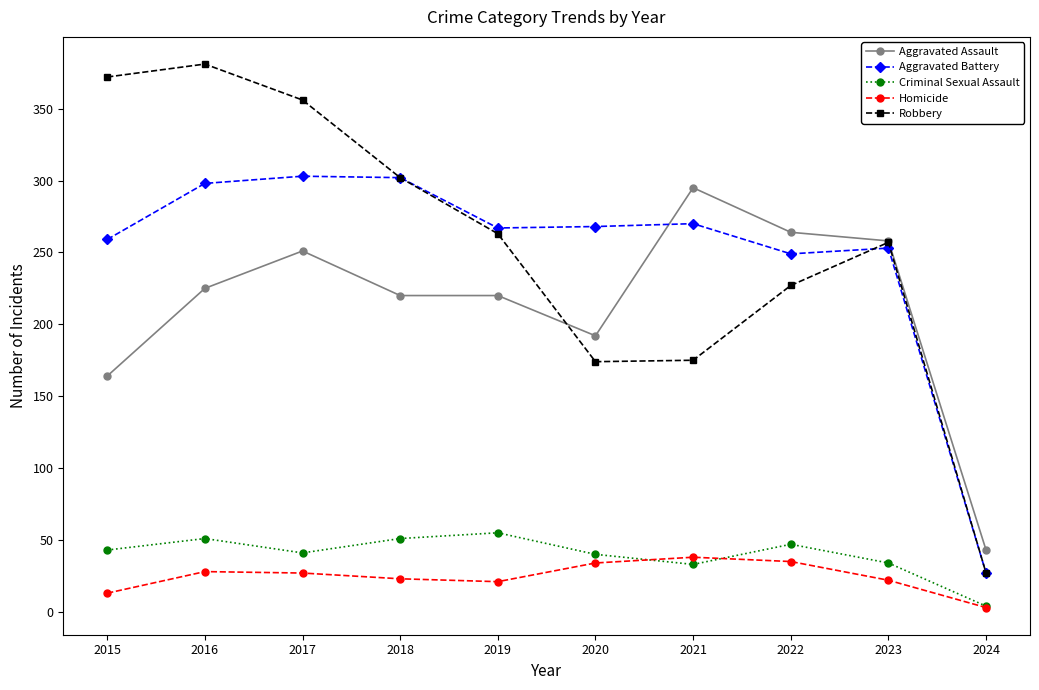

What is the value of the Homicide point at the 4th from the left?

23